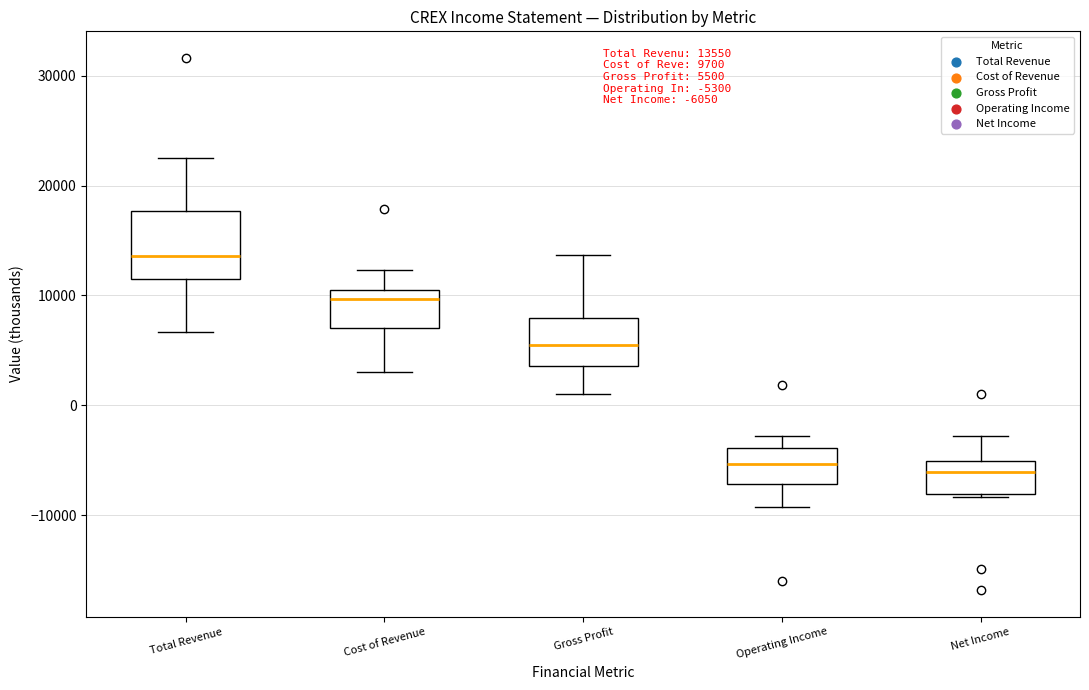

Which box's median line is the highest?

Total Revenue